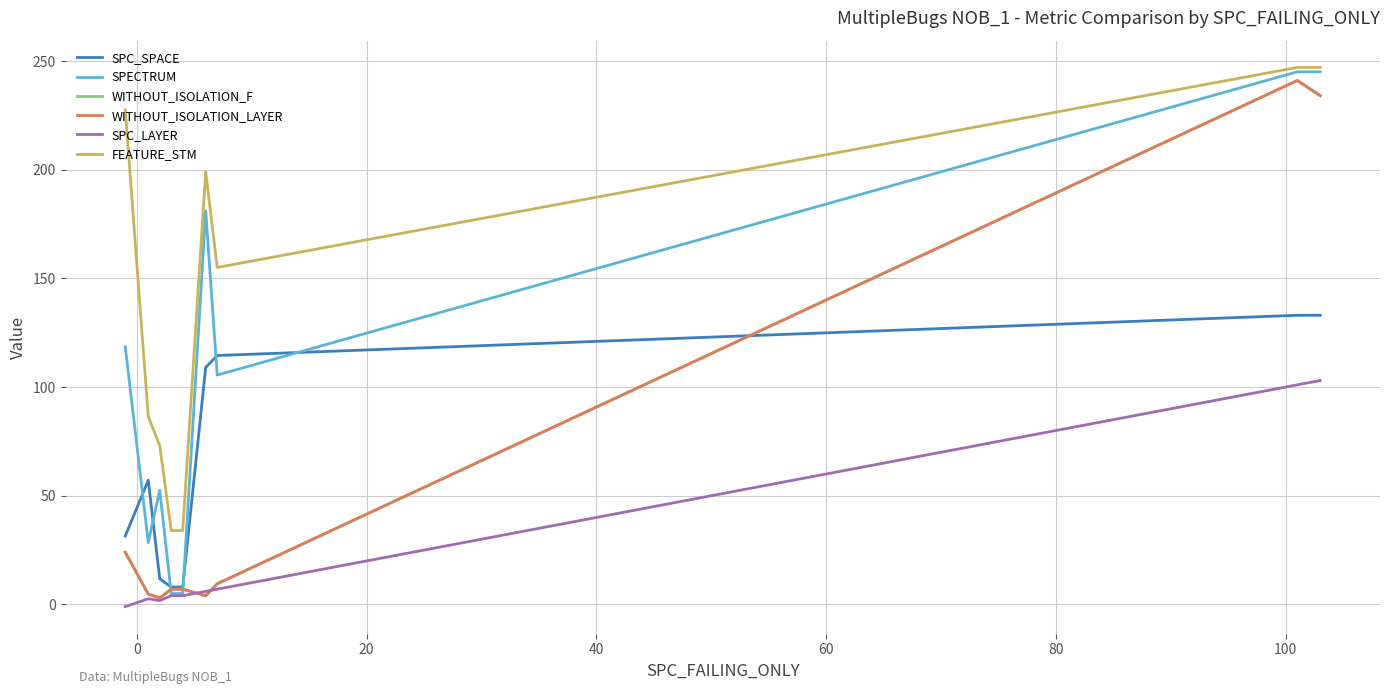

At how many categories does at least one series exceed 88?

5